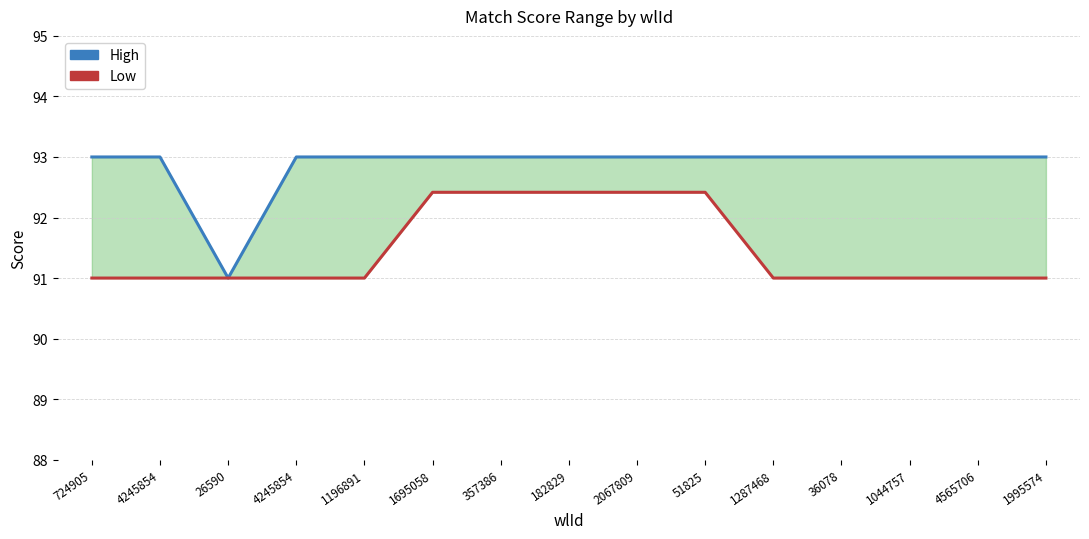

Reading left to right, list all the values displayed in this chart.

High: 93.0	93.0	91.0	93.0	93.0	93.0	93.0	93.0	93.0	93.0	93.0	93.0	93.0	93.0	93.0
Low: 91.0	91.0	91.0	91.0	91.0	92.4	92.4	92.4	92.4	92.4	91.0	91.0	91.0	91.0	91.0